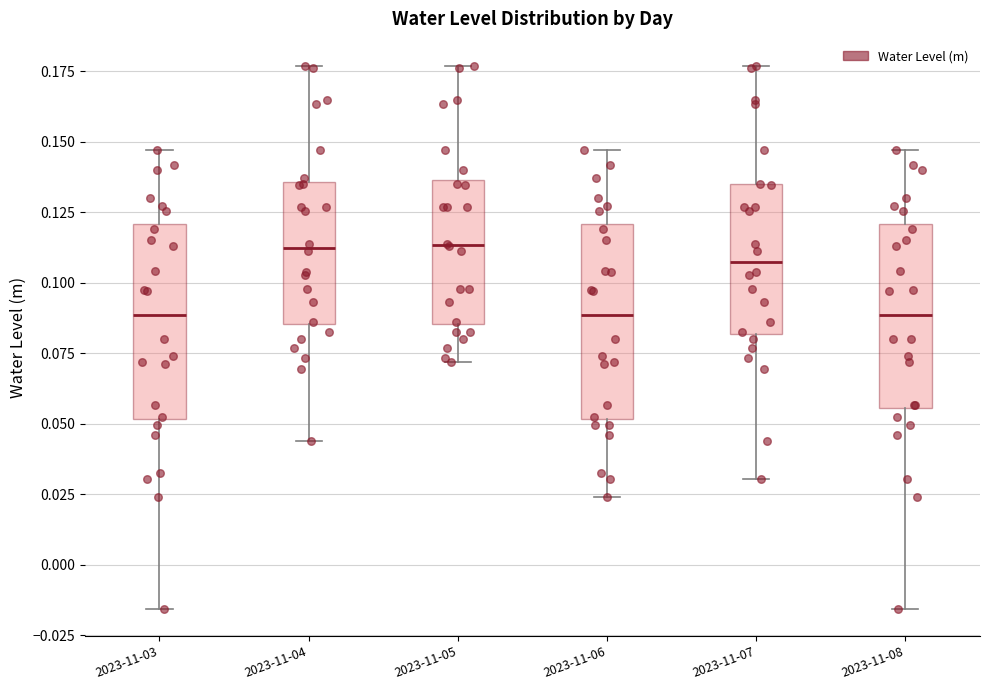

Where does the upper whisker of the box for 2023-11-05 end on the y-axis? The values are not printed on the chart, so give them approximately, as read against the axis.

0.175